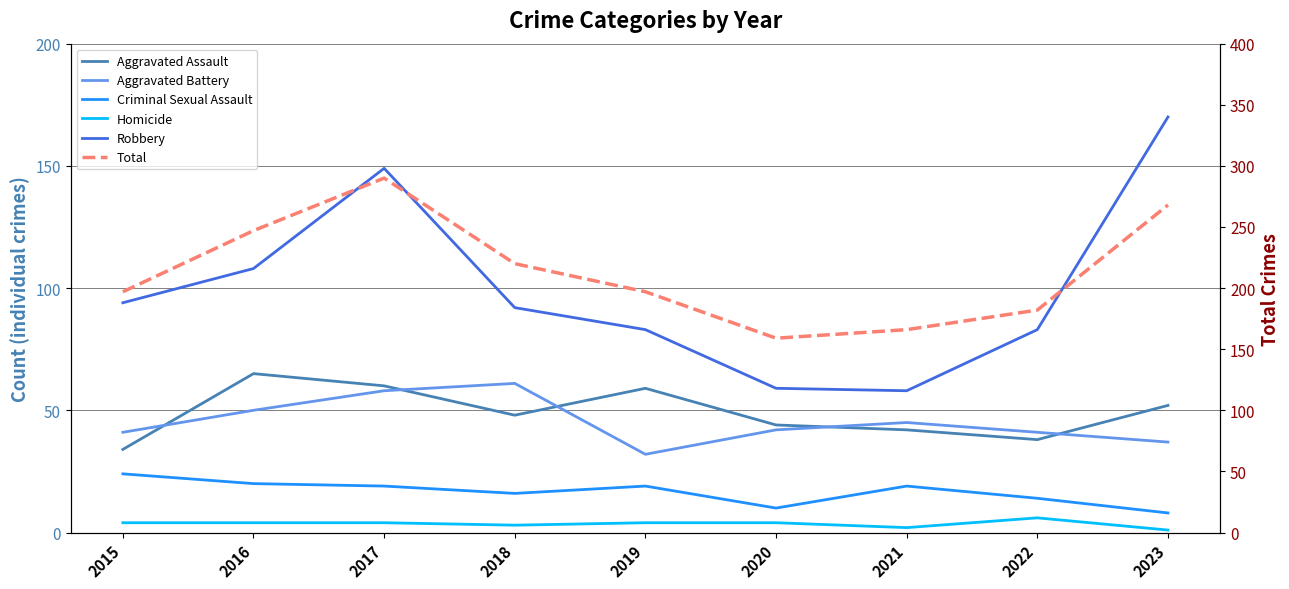

What is the maximum value for Aggravated Assault?

65